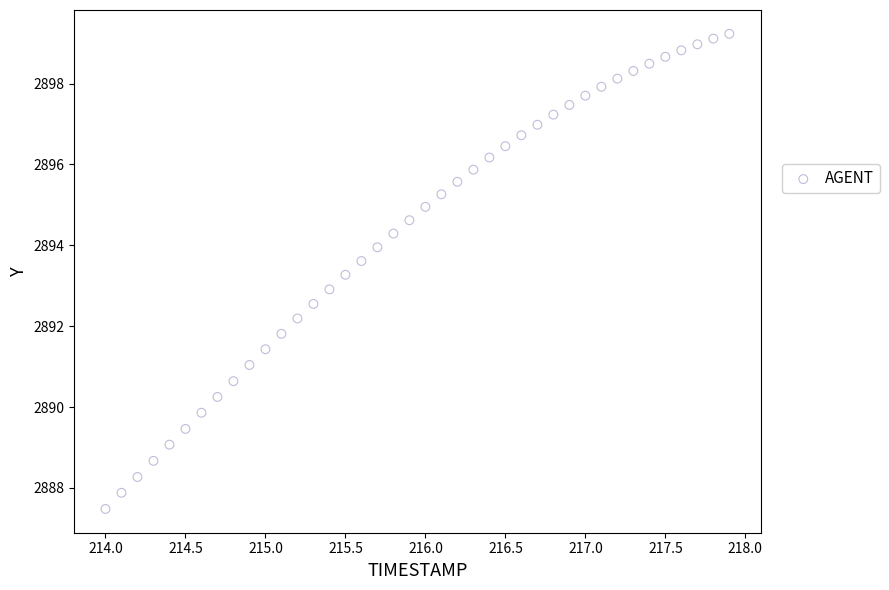

What is the range of X values (max minus min)?

3.9